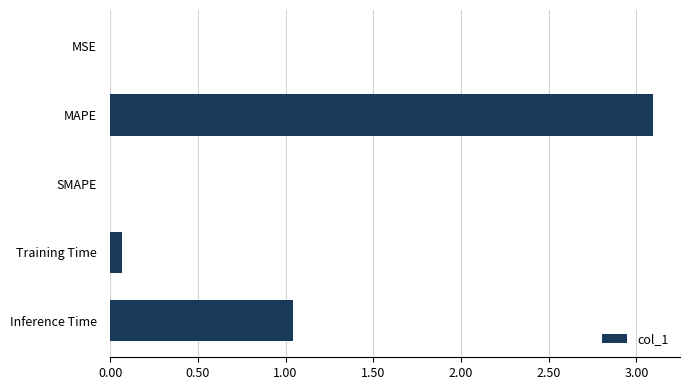

Between MAPE and Training Time, which is larger?

MAPE